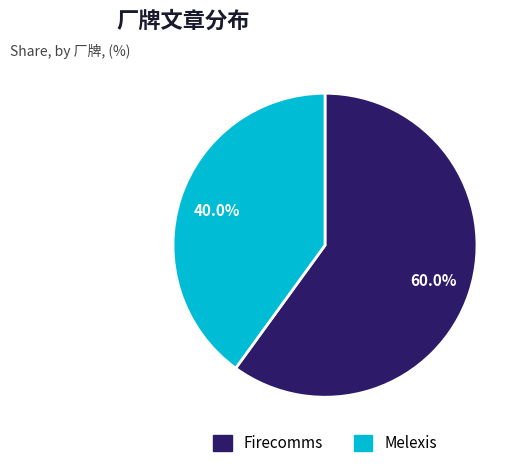

What percentage is the Melexis slice, to the nearest percent?

40%